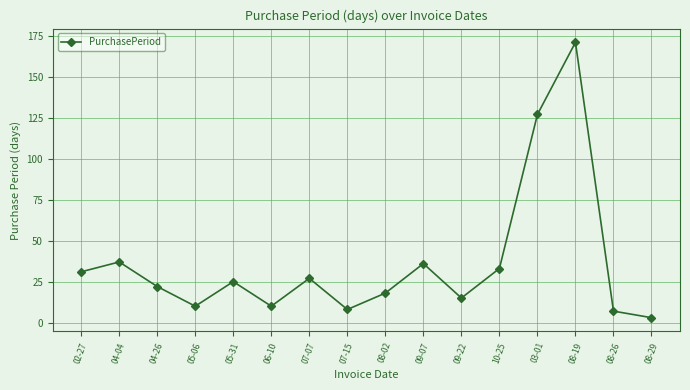

The chart shows a value of 27 at 07-07. True or false?

True